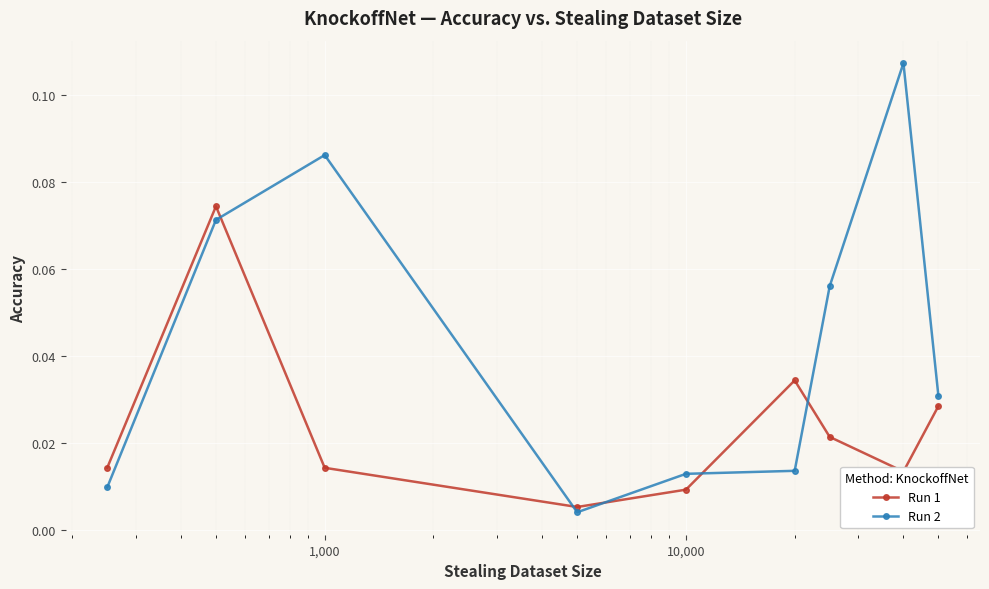

List the series in order of their peak value, highest first.

Run 2, Run 1